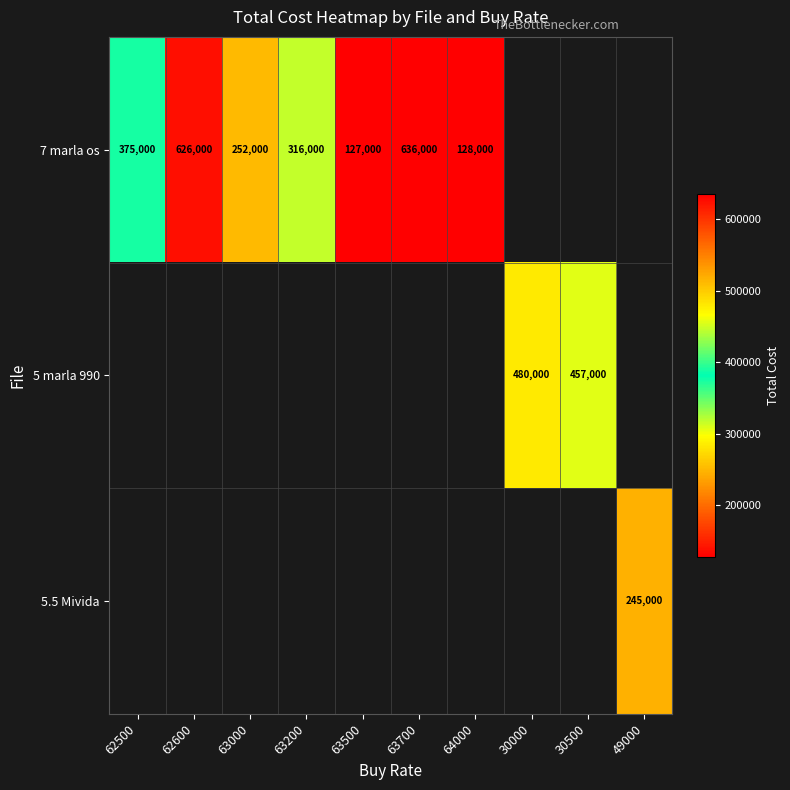

What is the smallest value displayed?

127000.0